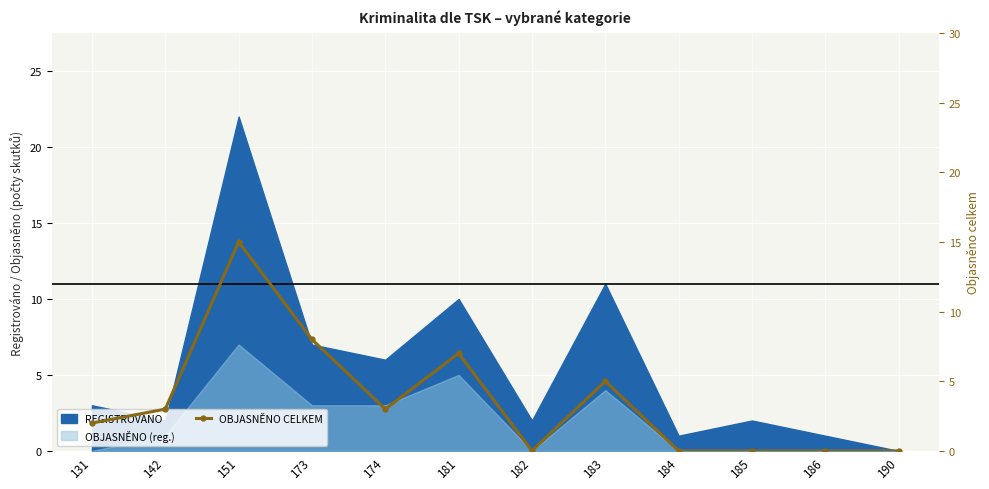

Count the number of values greater than 3.

4